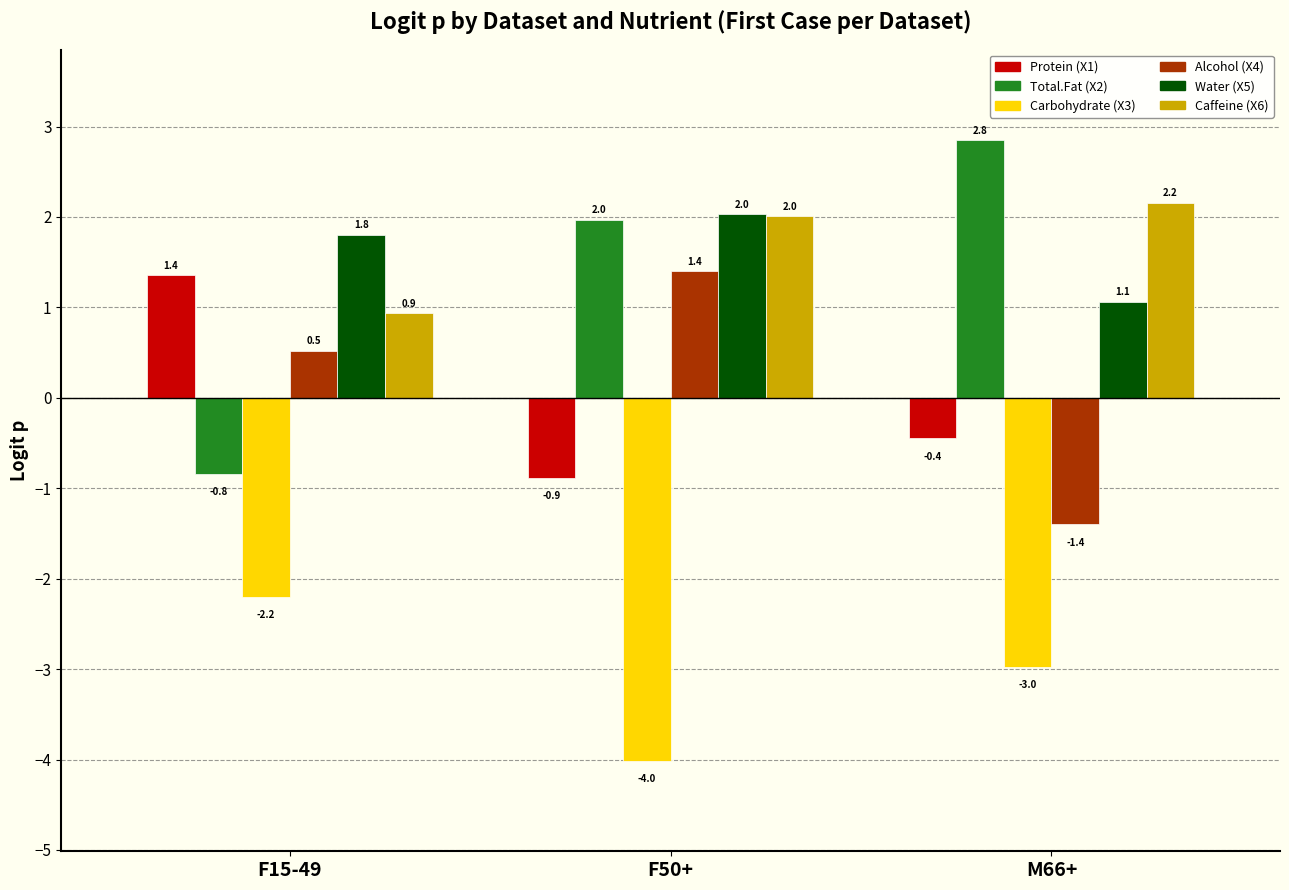

The Alcohol (X4) series shows 0.2 at F15-49. True or false?

False